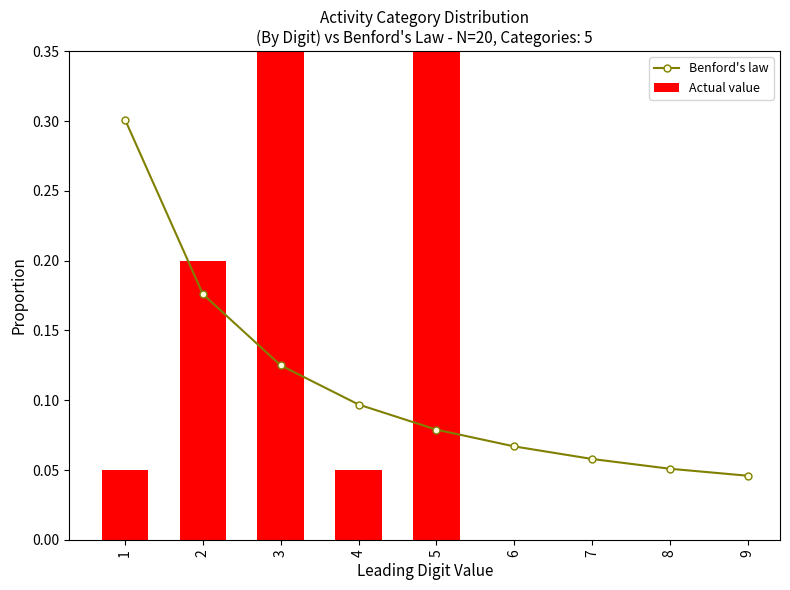

What is the sum of all Actual value values?

1.0